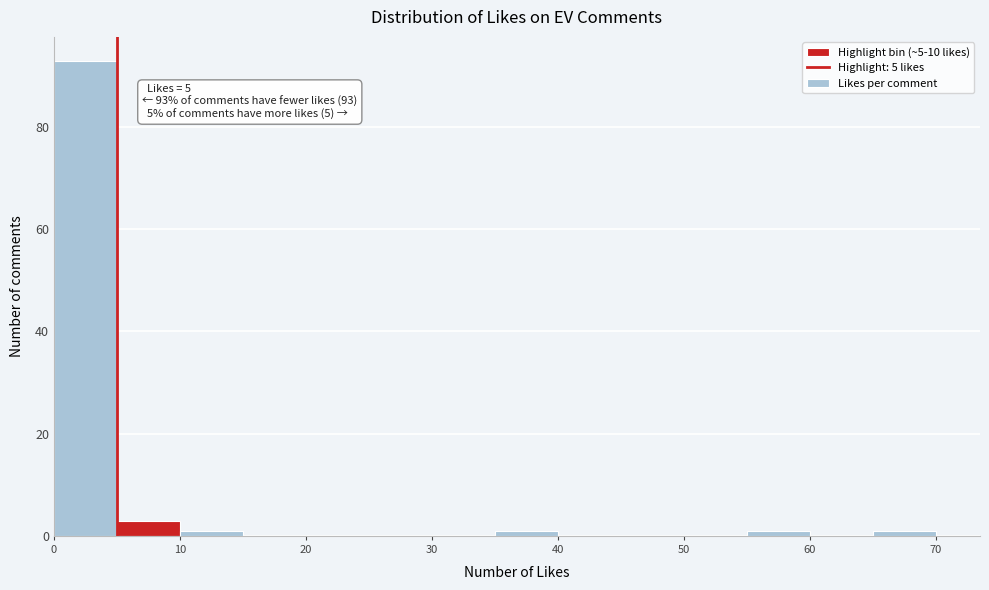

Which range on the x-axis has the tallest bar?

0 to 5